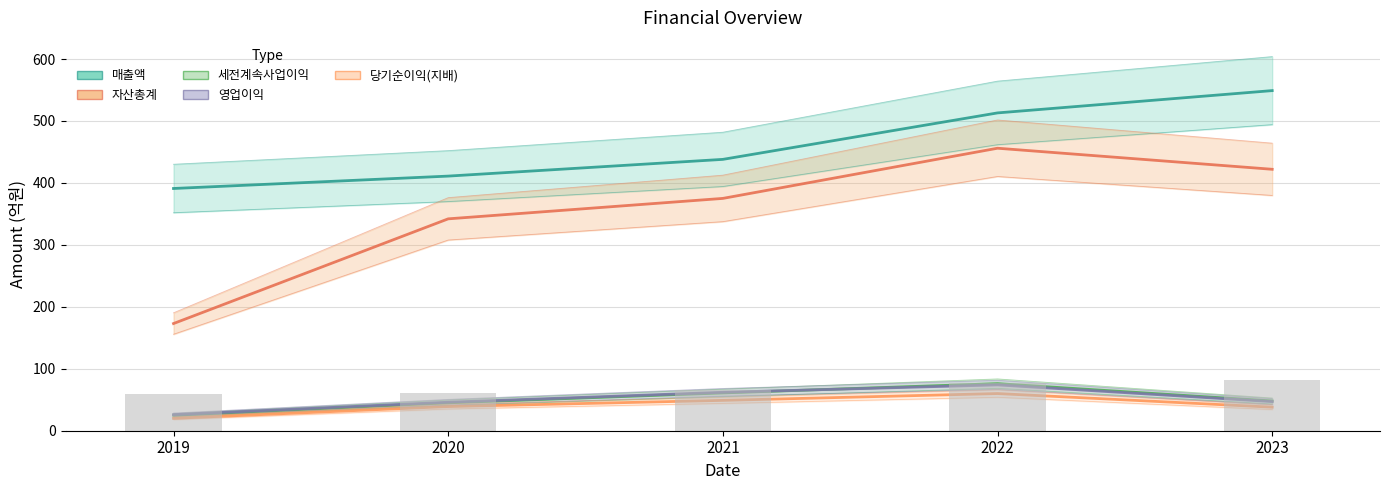

How many data points does each series have?

5